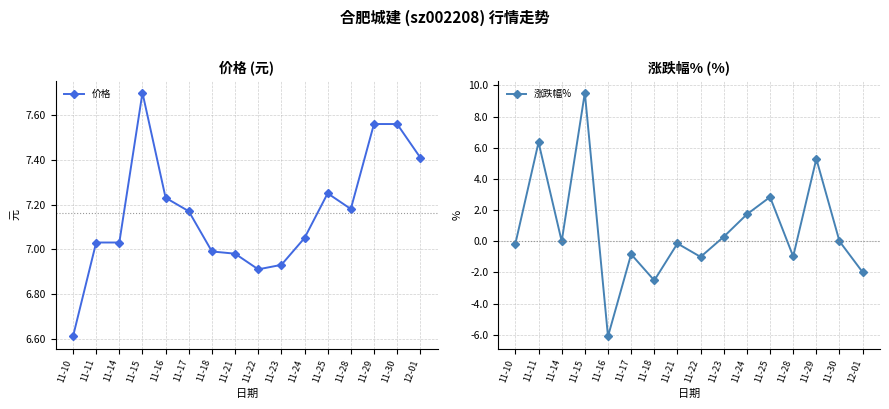

At how many categories does at least one series exceed 1?

16